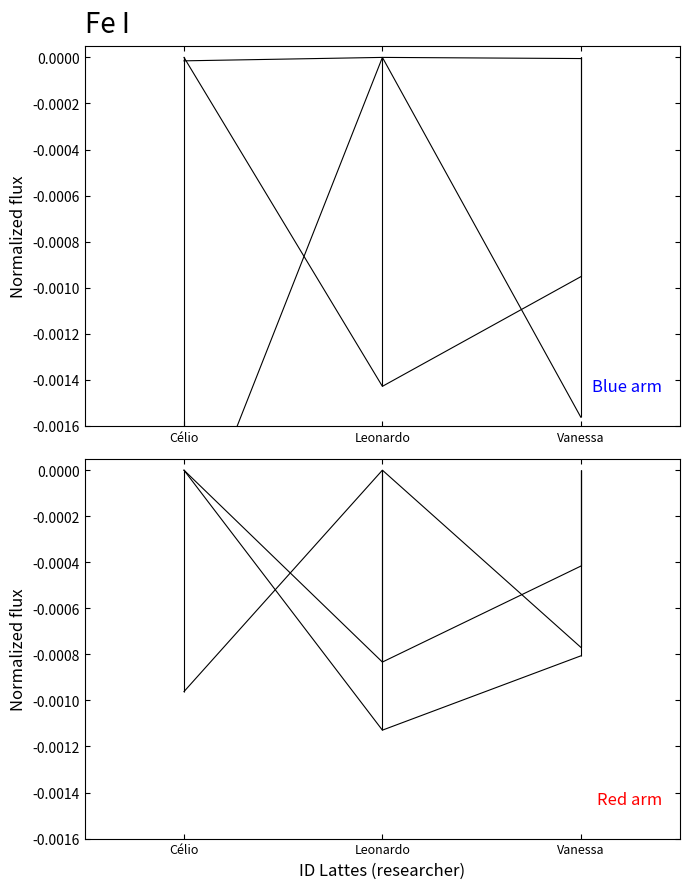

Count the number of categories in the chart.

3